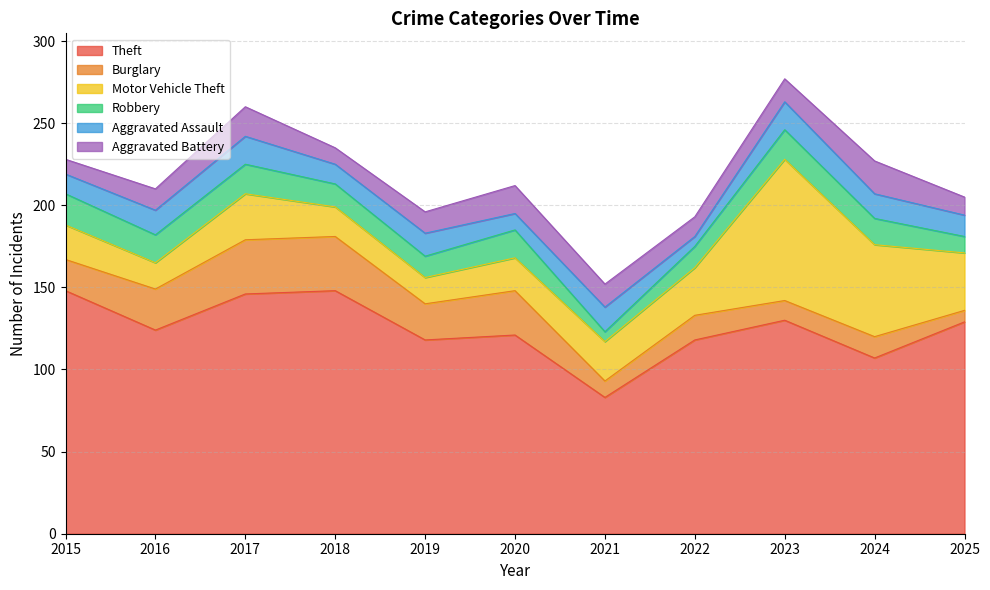

Reading left to right, what are all the values shown in this chart?

Theft: 2015=148	2016=124	2017=146	2018=148	2019=118	2020=121	2021=83	2022=118	2023=130	2024=107	2025=129
Burglary: 2015=19	2016=25	2017=33	2018=33	2019=22	2020=27	2021=10	2022=15	2023=12	2024=13	2025=7
Motor Vehicle Theft: 2015=21	2016=16	2017=28	2018=18	2019=16	2020=20	2021=24	2022=29	2023=86	2024=56	2025=35
Robbery: 2015=19	2016=17	2017=18	2018=14	2019=13	2020=17	2021=6	2022=13	2023=18	2024=16	2025=10
Aggravated Assault: 2015=12	2016=15	2017=17	2018=12	2019=14	2020=10	2021=15	2022=6	2023=17	2024=15	2025=13
Aggravated Battery: 2015=9	2016=13	2017=18	2018=10	2019=13	2020=17	2021=14	2022=12	2023=14	2024=20	2025=11